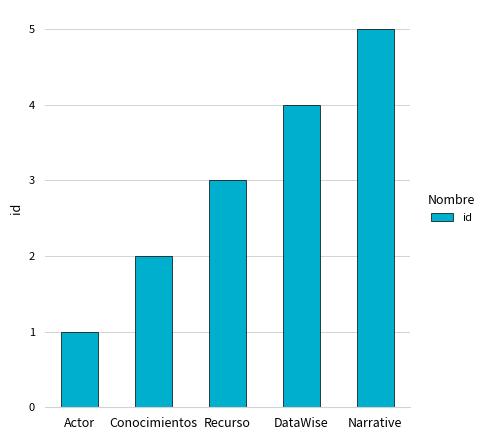

What is the ratio of the value at Actor to the value at Conocimientos?

0.5